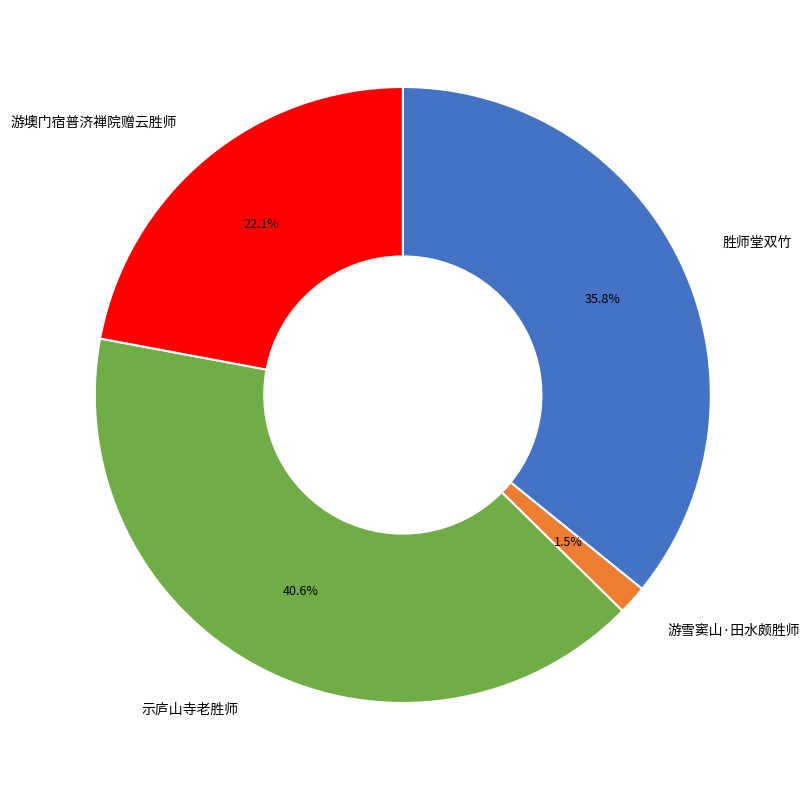

How many slices are in this pie chart?

4